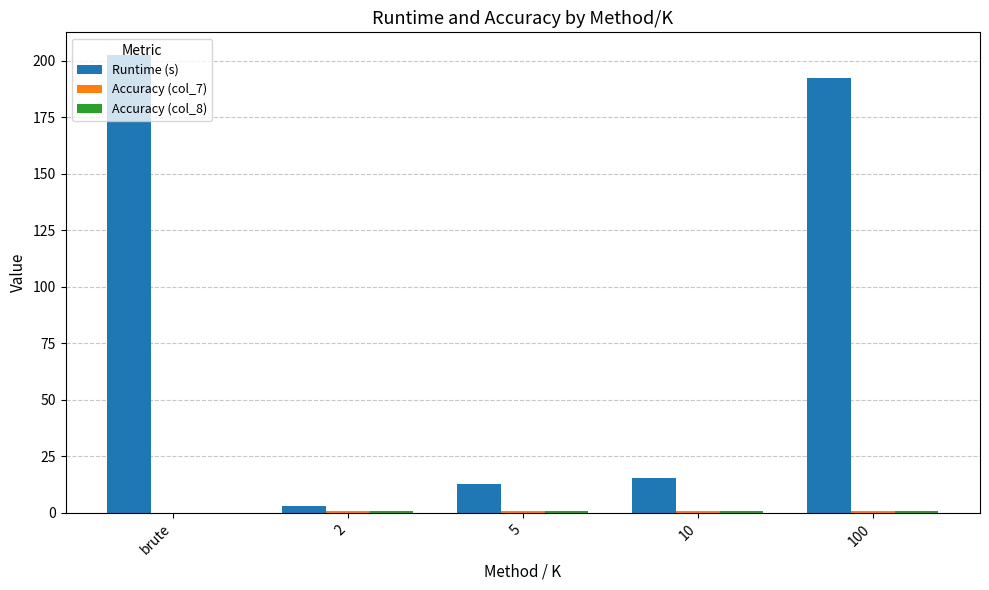

The value of Runtime (s) at 100 is 192.1. True or false?

True